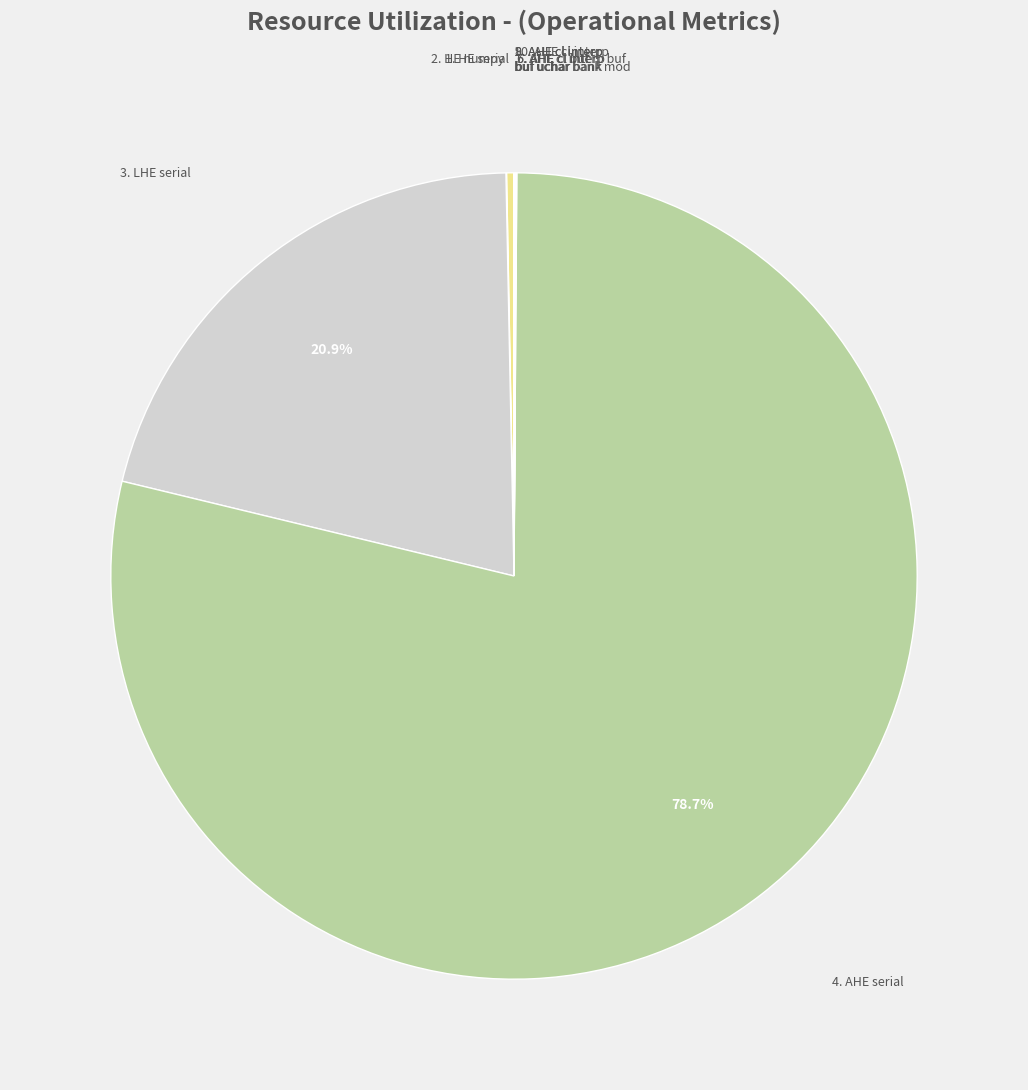

Rank the categories by value from highest to lowest.

4. AHE serial, 3. LHE serial, 1. HE serial, 5. AHE cl buf, 7. AHE cl interp buf, 2. HE numpy, 9. AHE cl interp buf uchar bank, 8. AHE cl interp buf uchar, 10. AHE cl interp buf uchar bank mod, 6. AHE cl interp